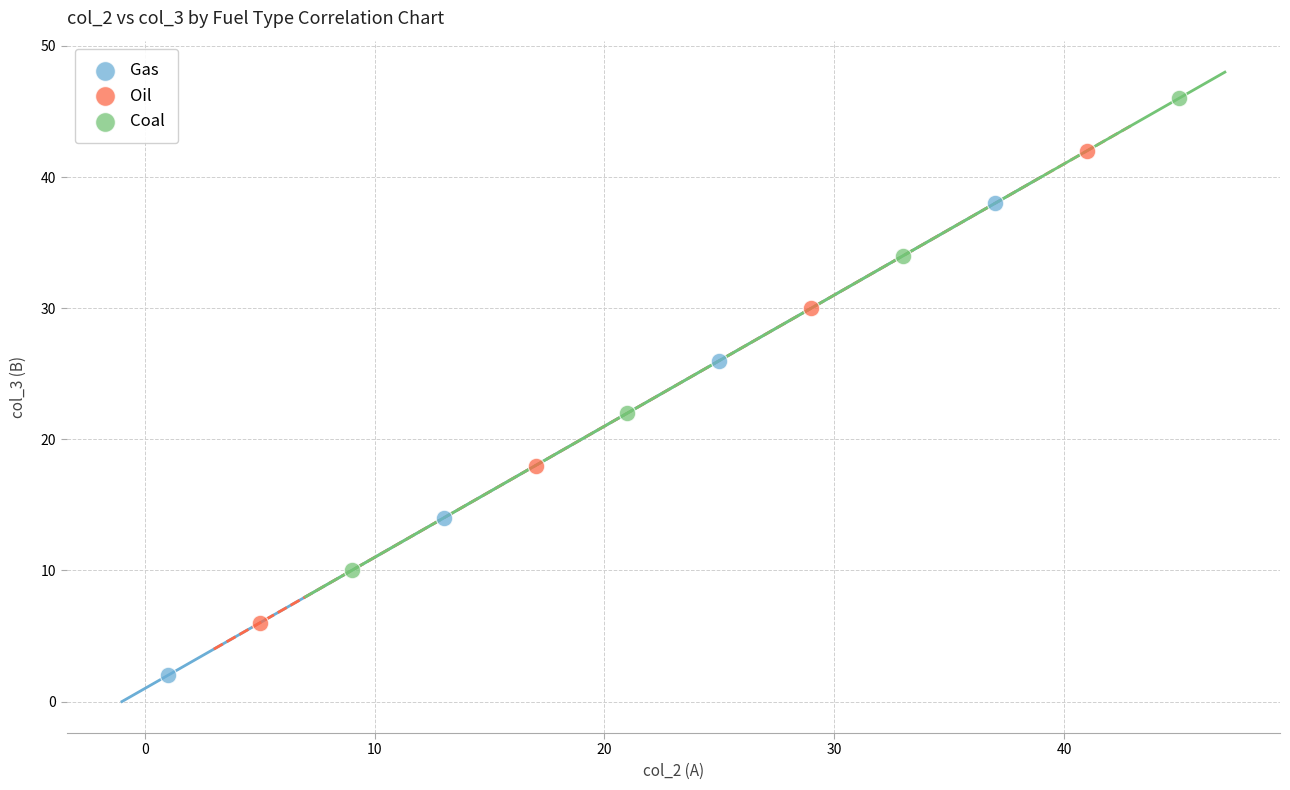

Which series contains the lowest Y value?

Gas